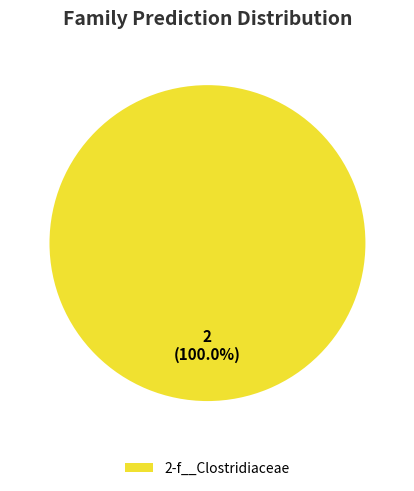

Rank the categories by value from lowest to highest.

2-f__Clostridiaceae